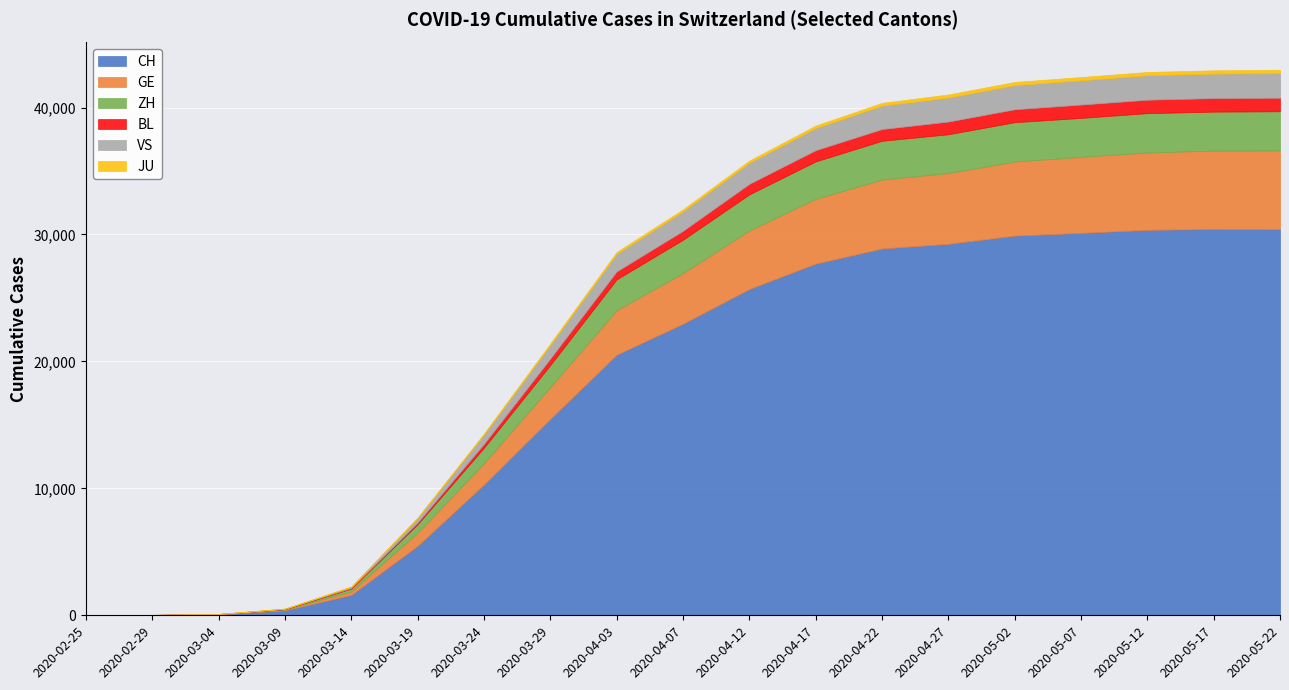

True or false: JU and VS cross at least once.

False